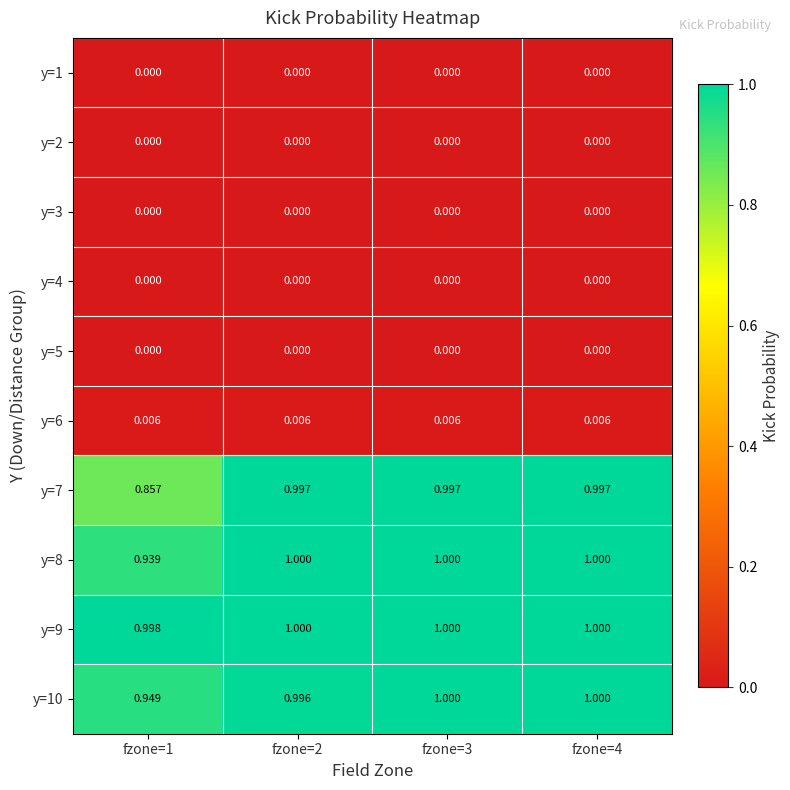

Is the value of y=8 at fzone=1 greater than the value of y=7 at fzone=3?

No